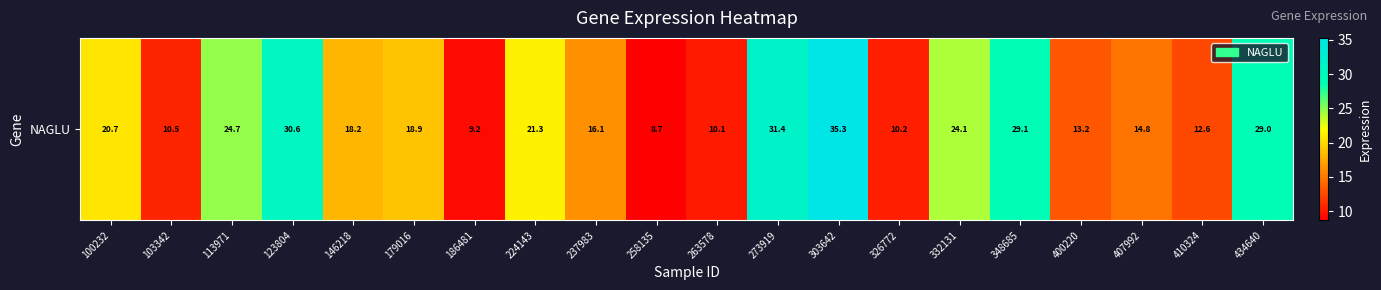

What is the change in value from 103342 to 400220?

+2.6